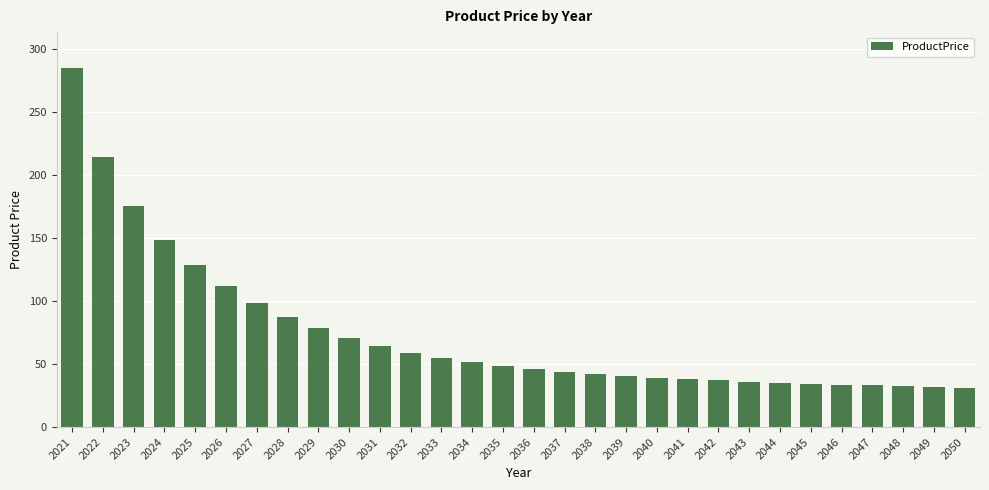

Which category has the highest value across all series?

2021